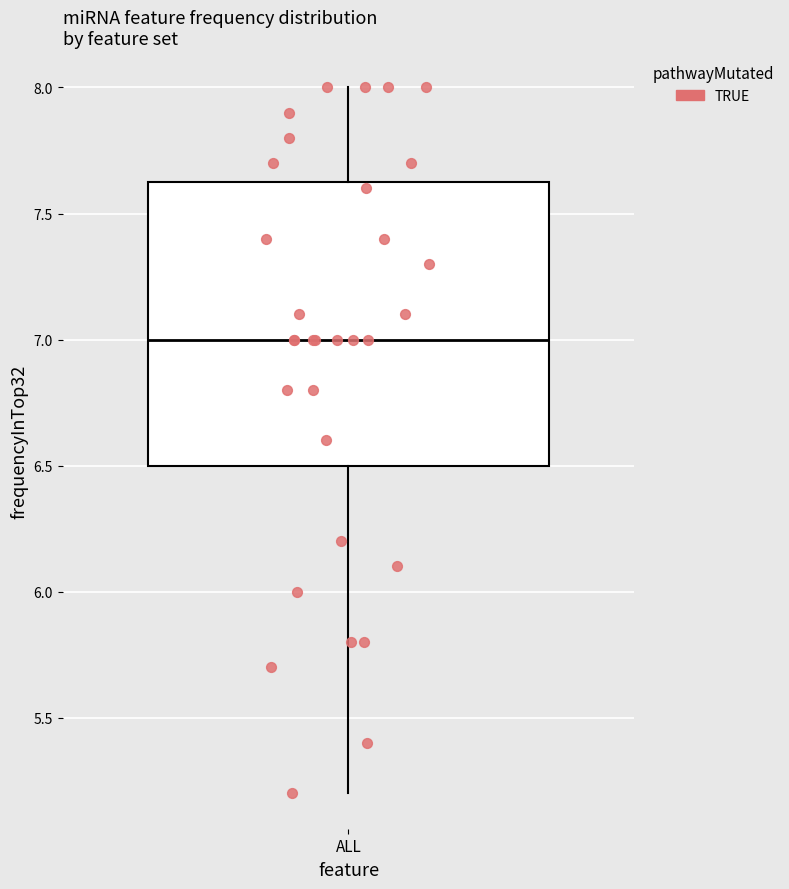

Read this box plot against the y-axis: the position of the median line, the range covered by the box, and the ends of both whiskers. The values are not printed on the chart, so give them approximately, as read against the axis.

median 7.00, box 6.50 to 7.65, whiskers 5.20 to 8.00